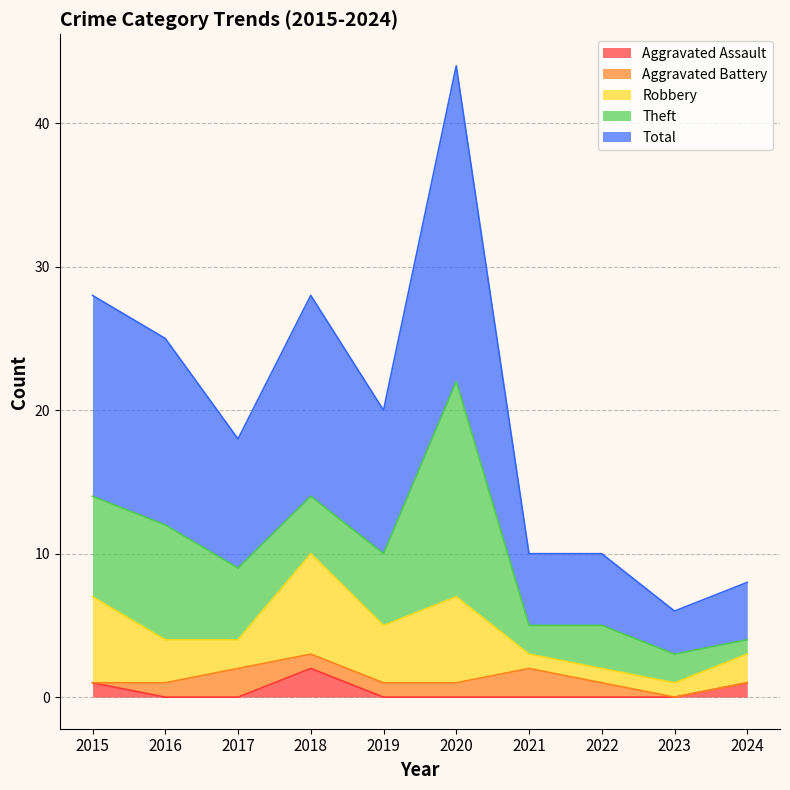

What is the average value of the Aggravated Battery series?

1